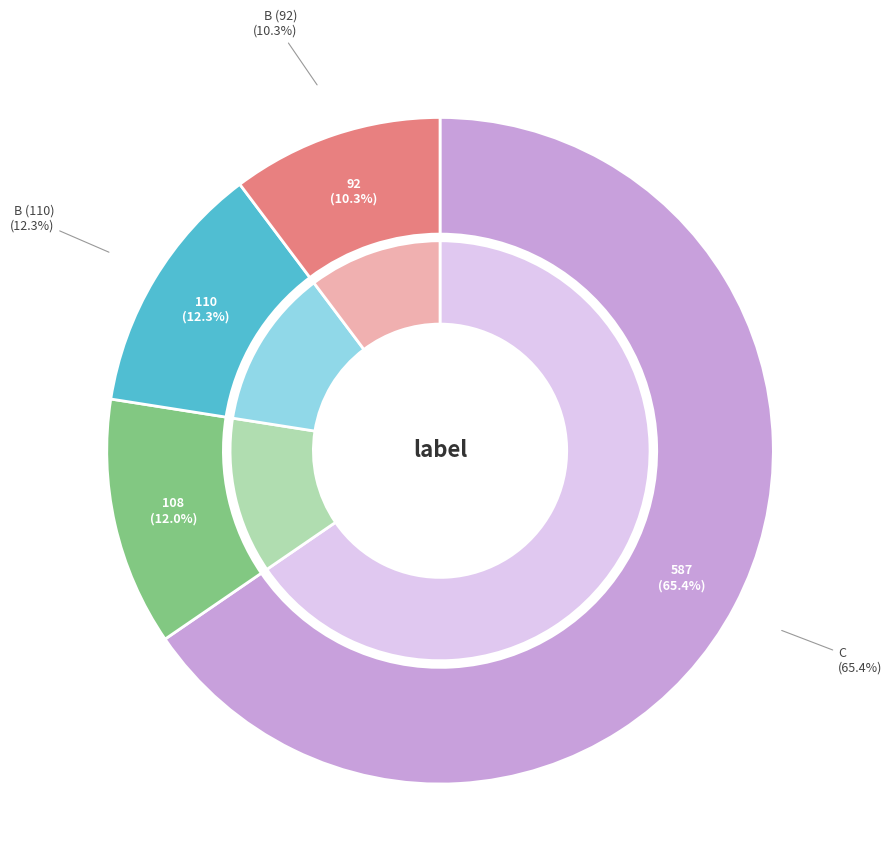

To the nearest percent, what is the average slice percentage?

25%